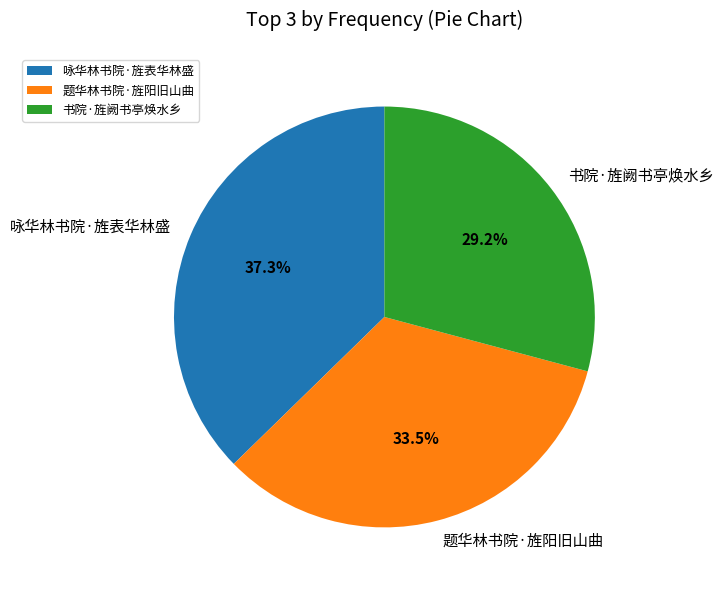

How many segments does this pie chart have?

3